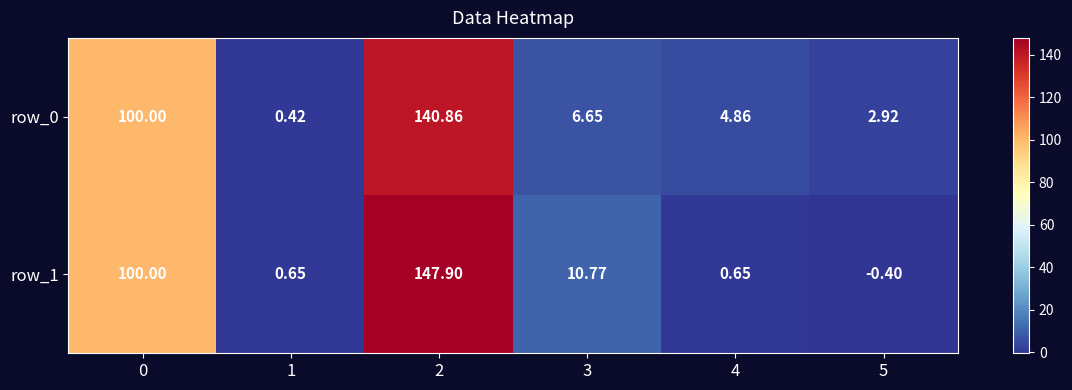

The value of row_1 at 0 is 150.8. True or false?

False